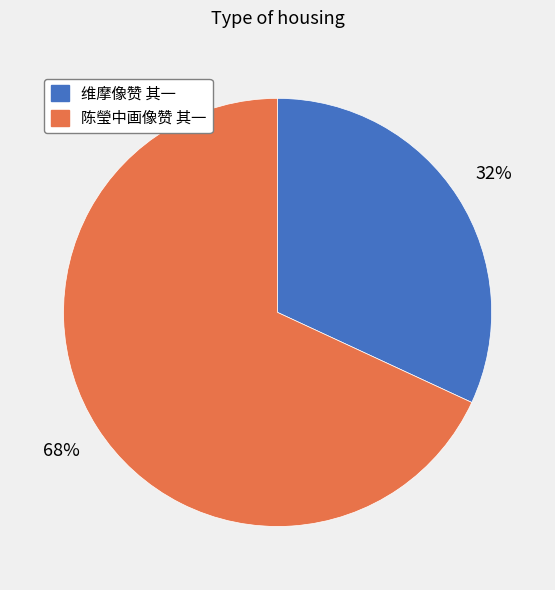

The 维摩像赞 其一 slice represents 32% of the pie. True or false?

True